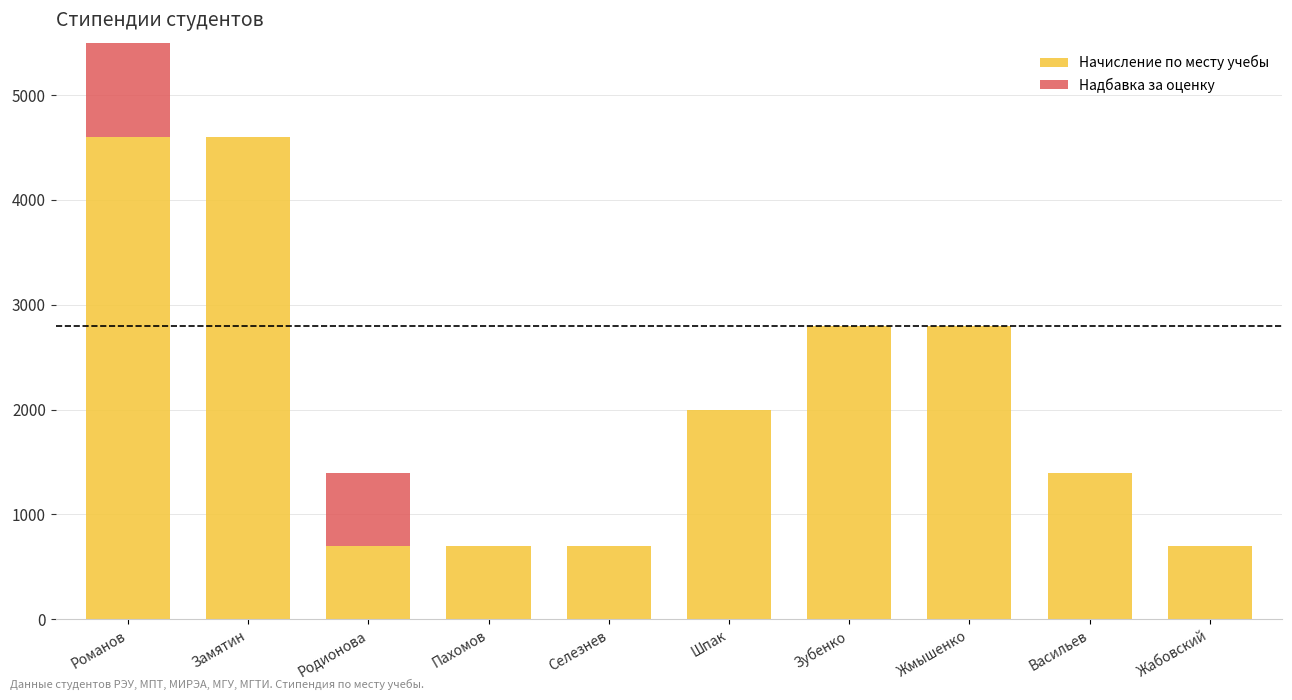

How many bars are there in total?

20